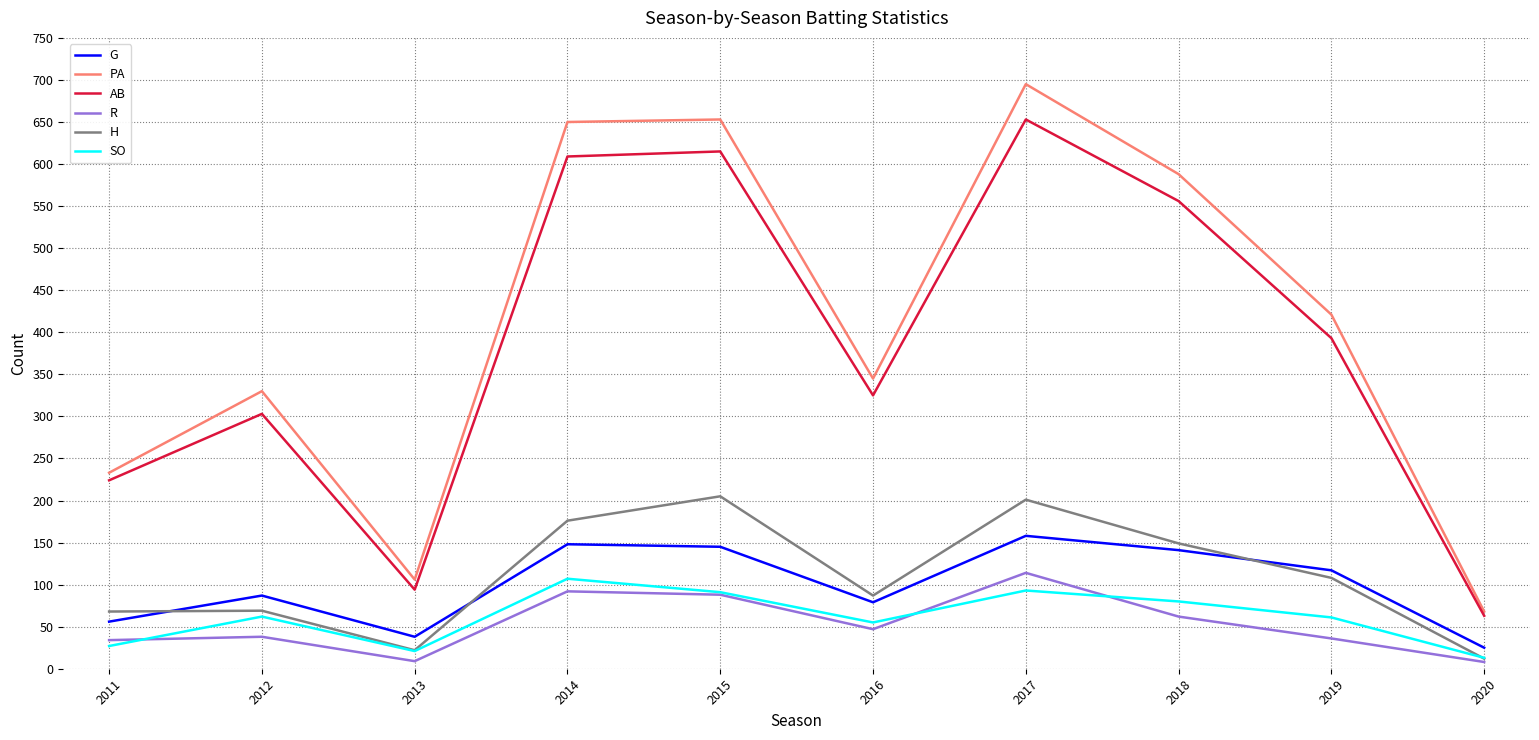

At which label does AB reach its minimum?

2020